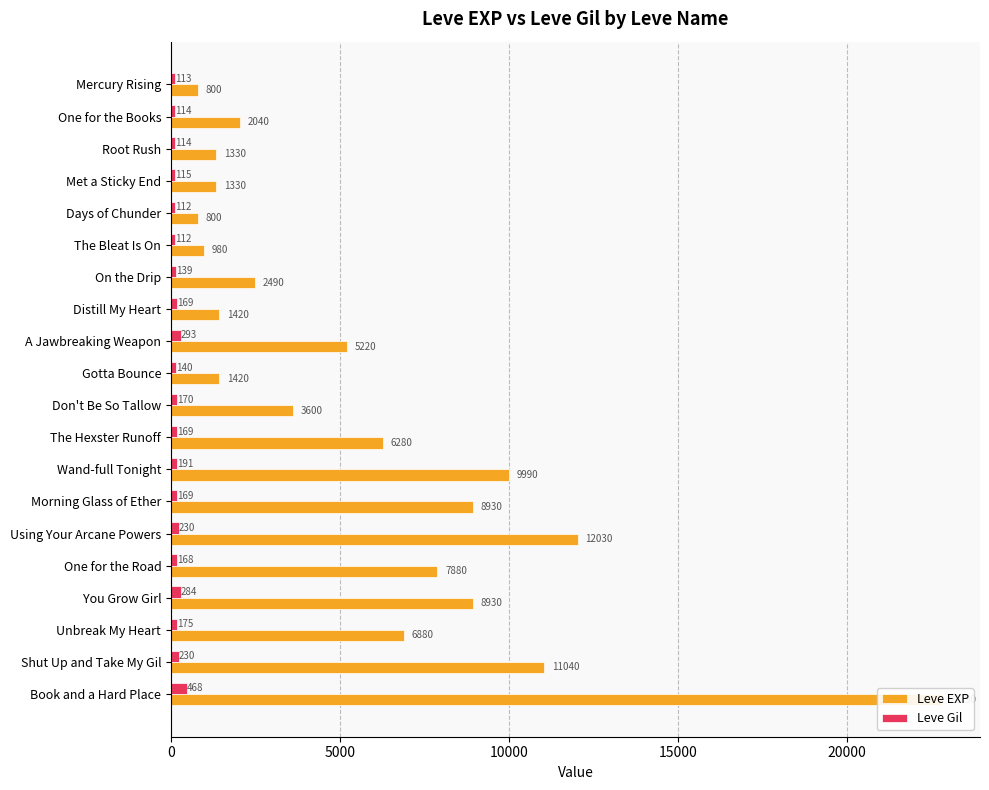

Count the number of data series in this chart.

2